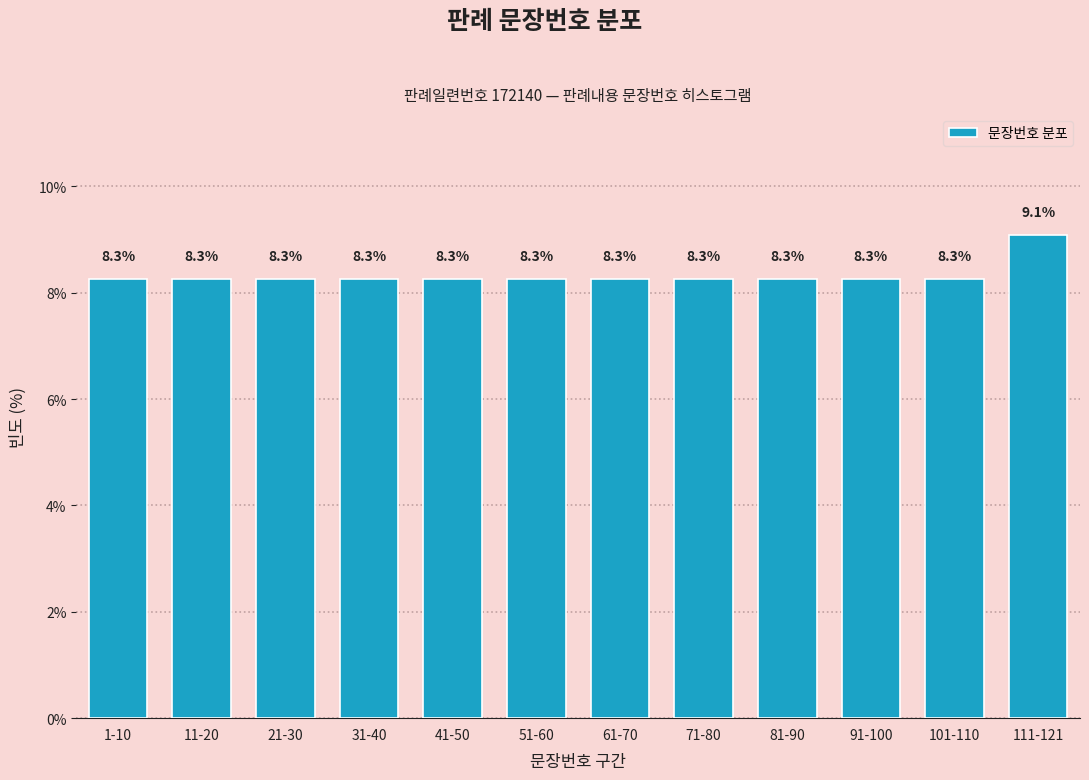

Reading left to right, extract all data points from this chart.

1-10=8.3	11-20=8.3	21-30=8.3	31-40=8.3	41-50=8.3	51-60=8.3	61-70=8.3	71-80=8.3	81-90=8.3	91-100=8.3	101-110=8.3	111-121=9.1